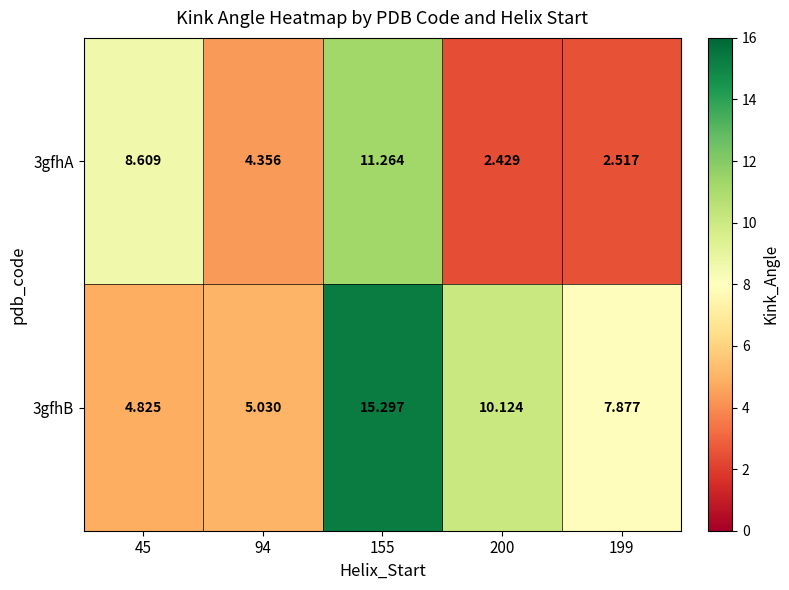

How many data points in 3gfhA are less than 4?

2